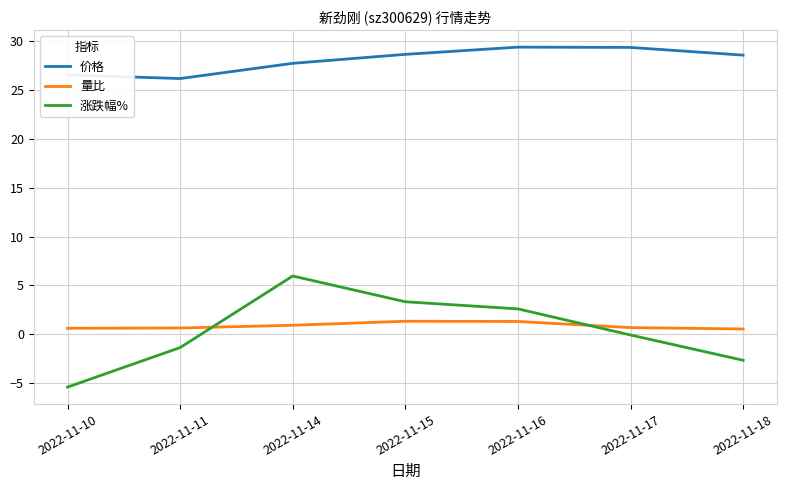

True or false: 价格 has a value of 48.1 at 2022-11-15.

False